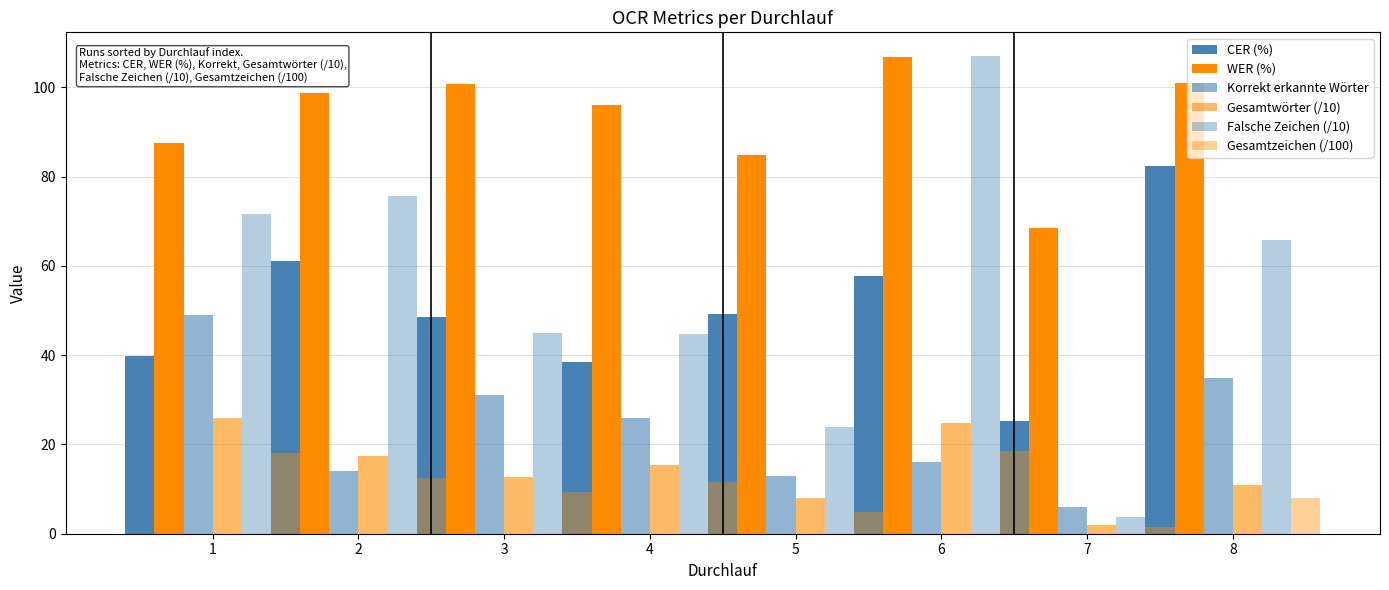

Which category has the lowest value in the Falsche Zeichen (/10) series?

7